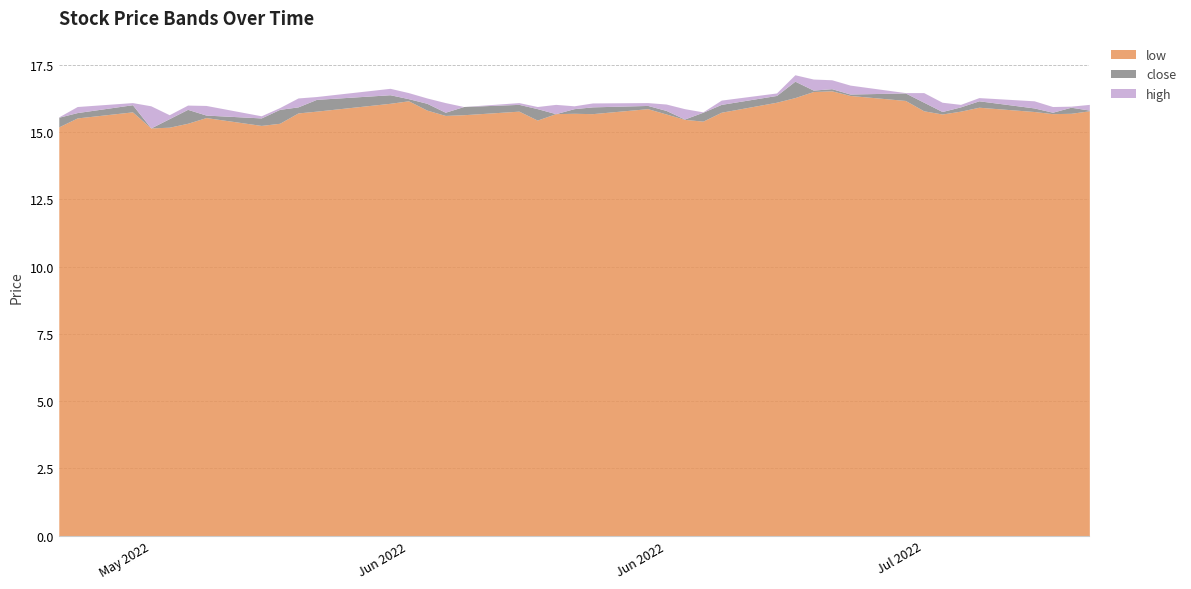

What is the lowest value of the close series?

15.2